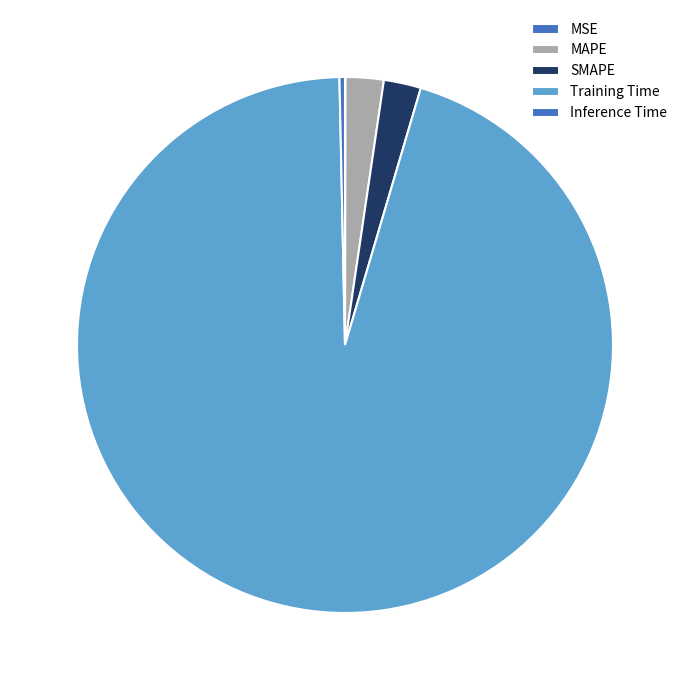

True or false: MSE accounts for 0% of the total.

True